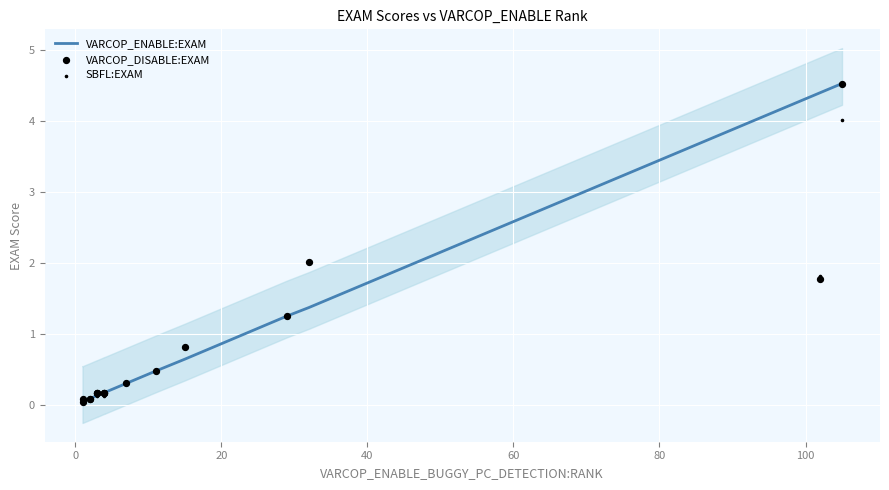

What are all the series names shown in the legend?

VARCOP_ENABLE:EXAM, VARCOP_DISABLE:EXAM, SBFL:EXAM